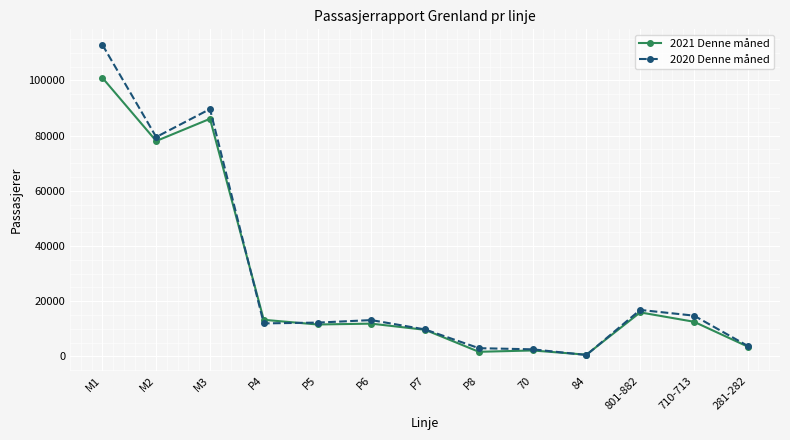

Is the value of 2020 Denne måned at P8 greater than the value of 2021 Denne måned at M2?

No